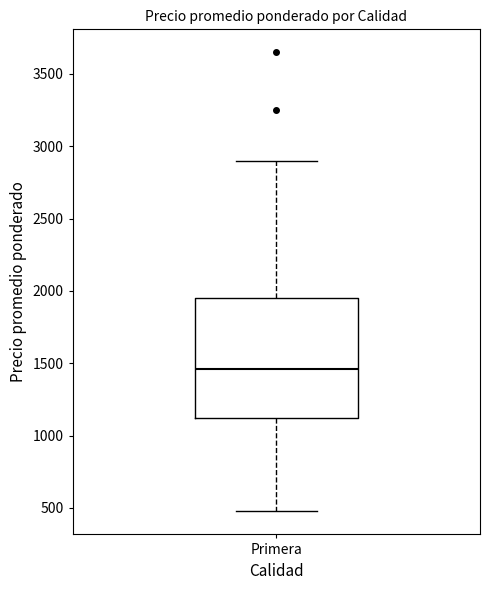

Where is the upper edge of the box for Primera on the y-axis? The values are not printed on the chart, so give them approximately, as read against the axis.

1950